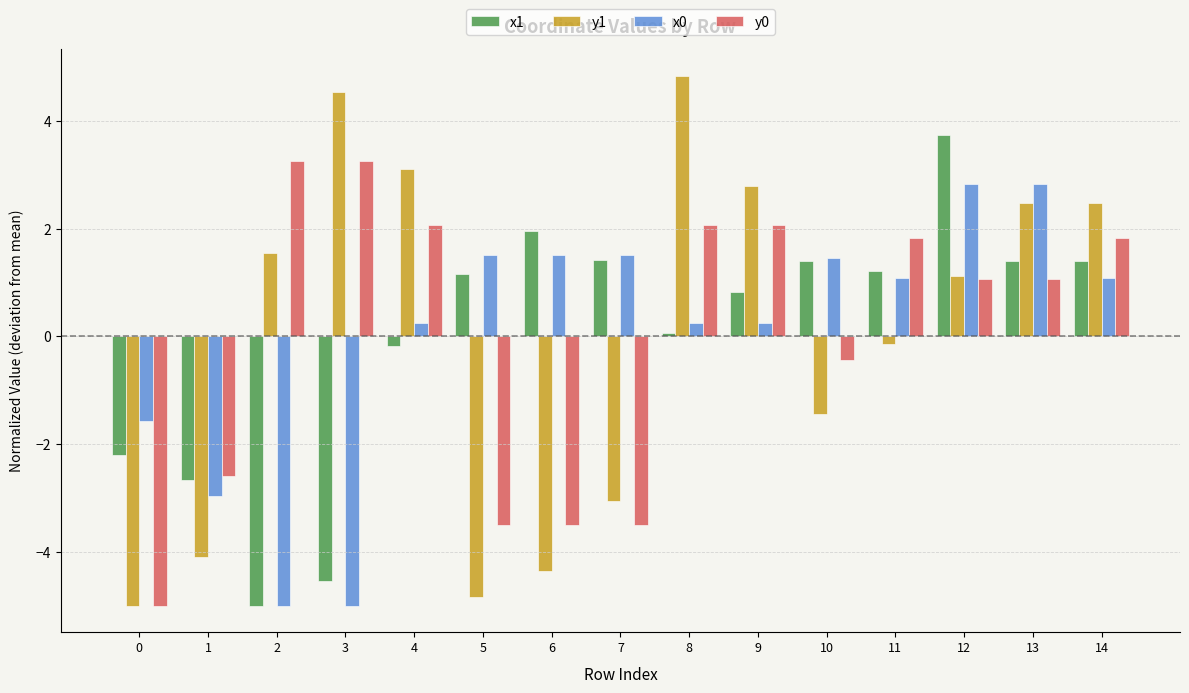

Which label corresponds to the largest value in the chart?

8